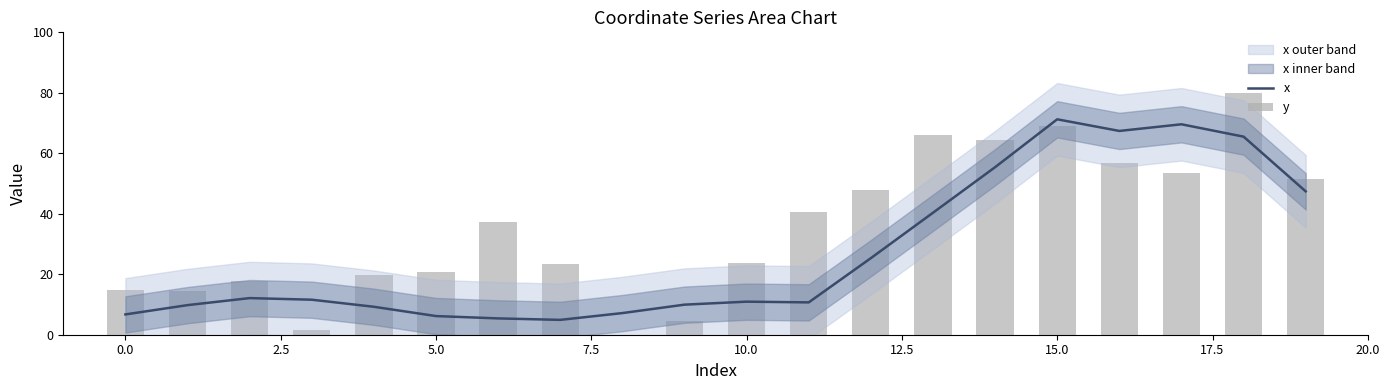

The y series shows 77.4 at 17. True or false?

False